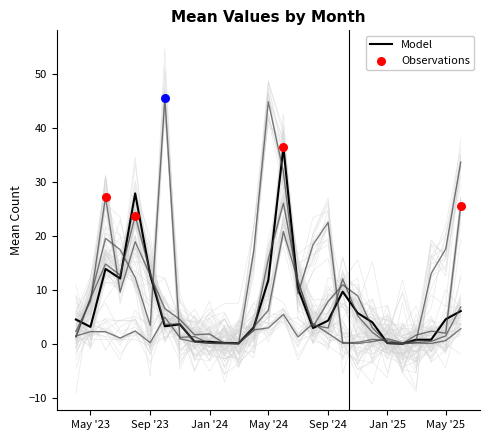

True or false: Model has a value of 1.8 at May '25.

False